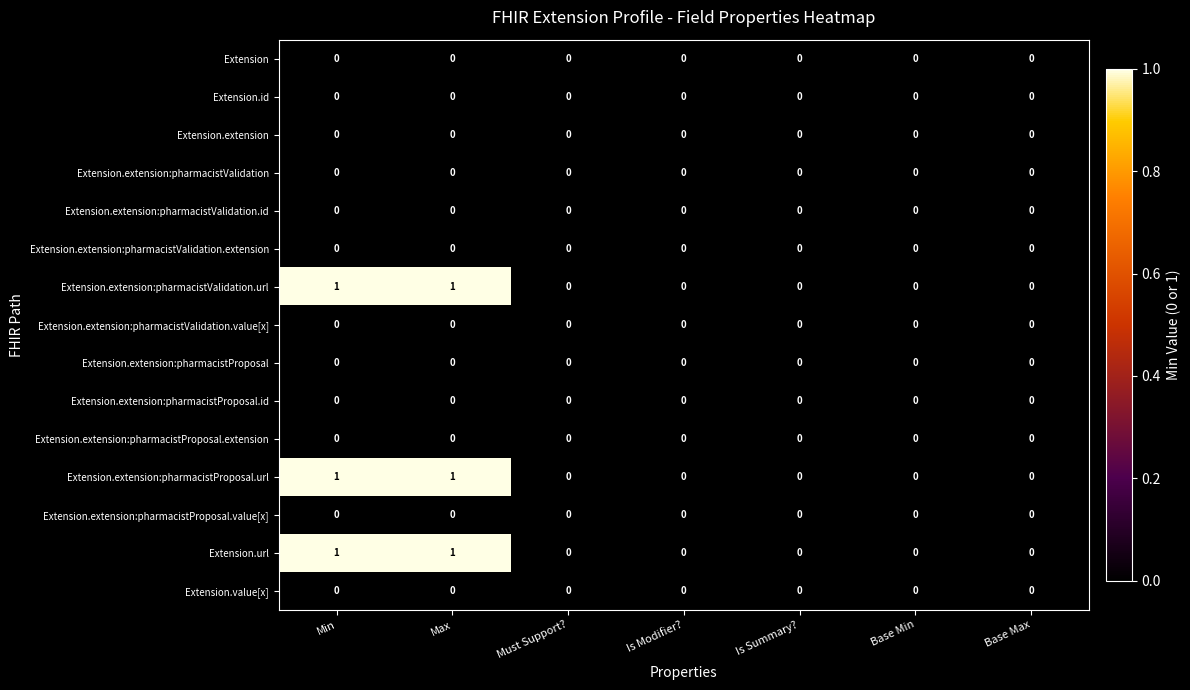

True or false: Extension has a value of 0 at Is Modifier?.

True